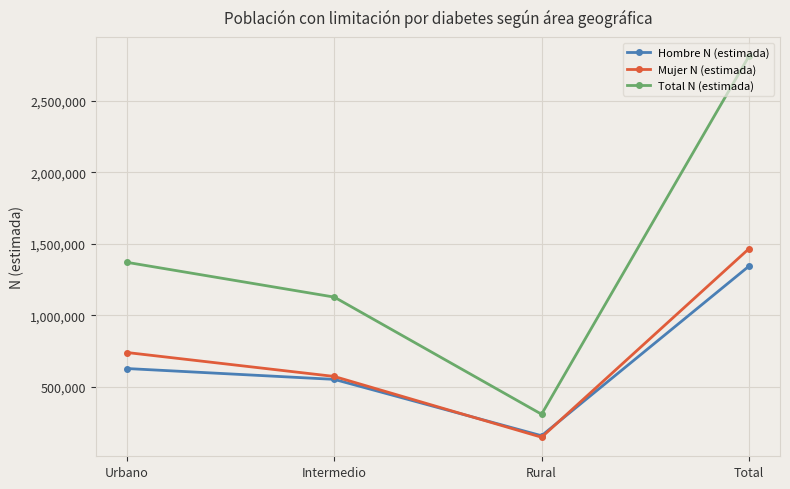

What is the label of the 3rd point from the left?

Rural